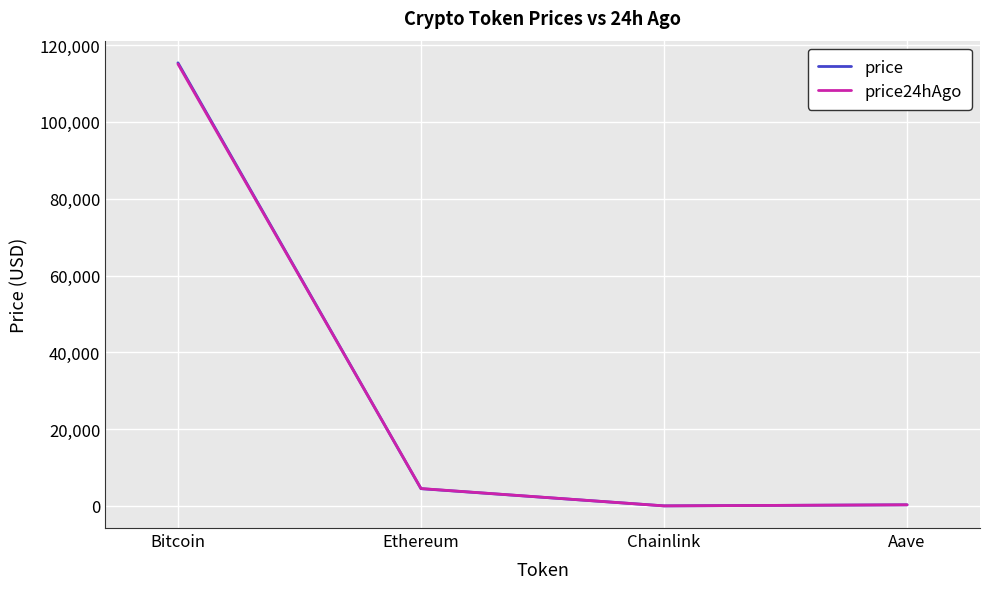

What is the difference between the price24hAgo values at Chainlink and Bitcoin?

115065.6